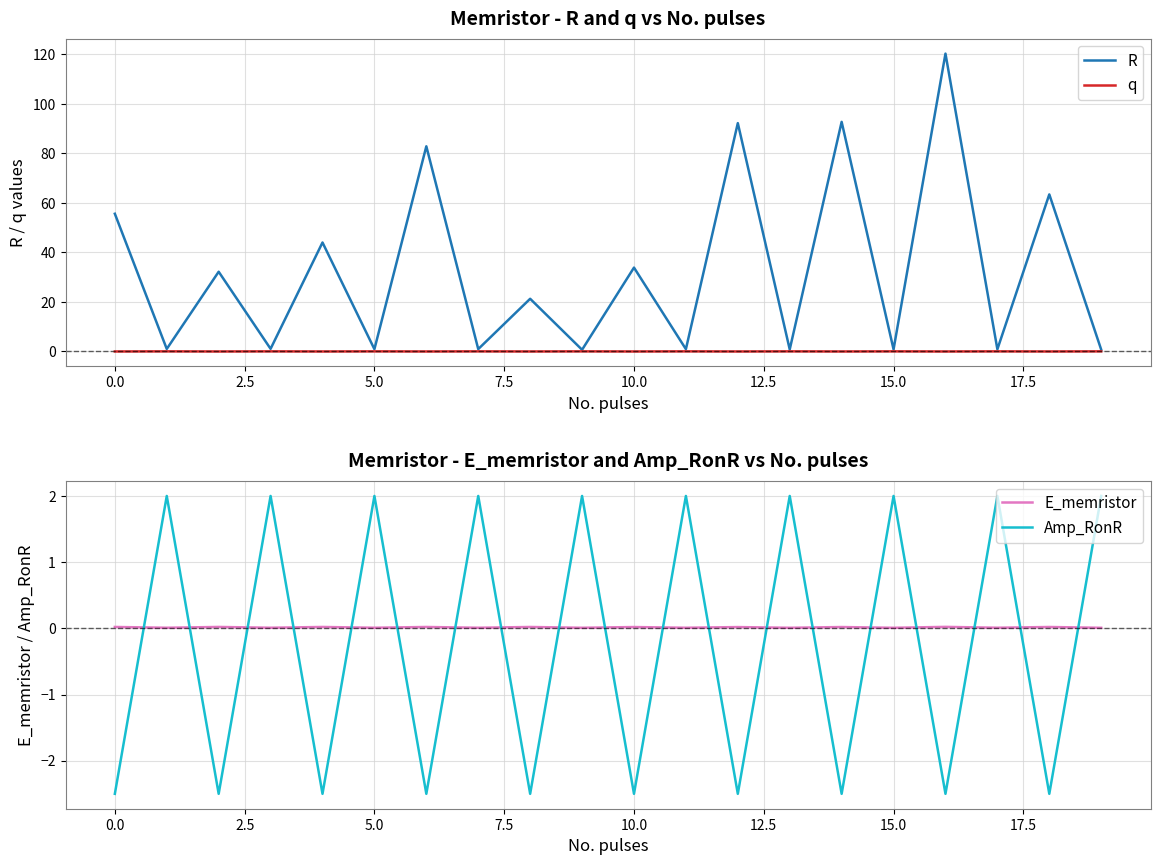

What is the highest value of the Amp_RonR series?

2.0